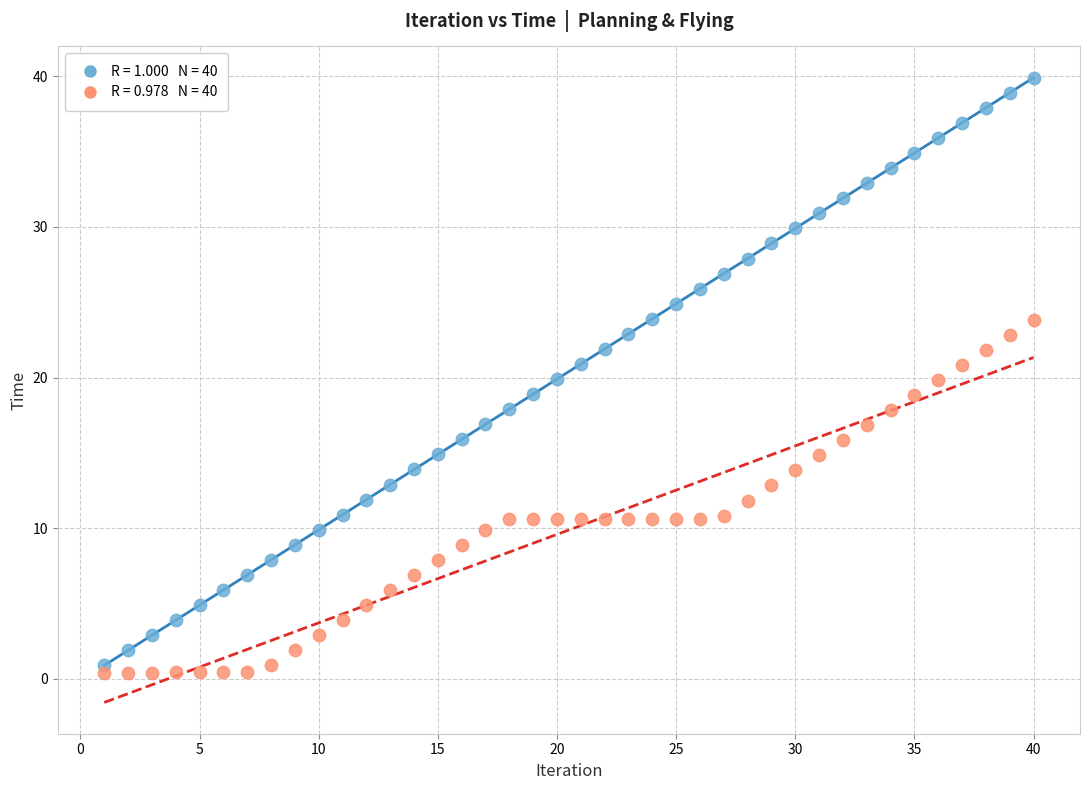

Across all data points, what is the range of Y values (max minus min)?

39.5